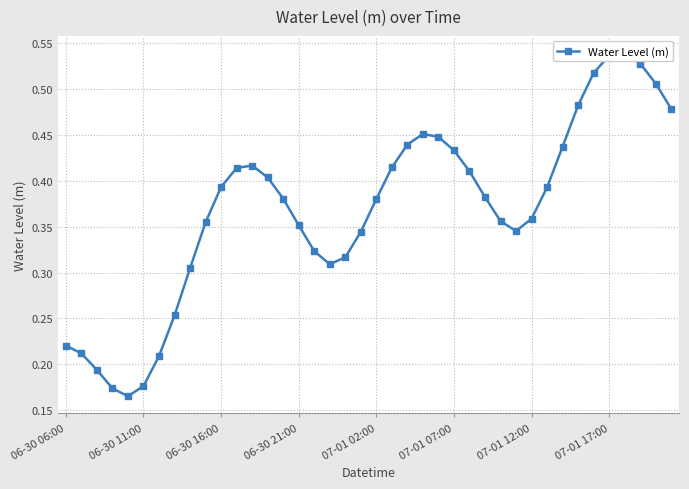

Which has a higher value, 14 or 17?

14